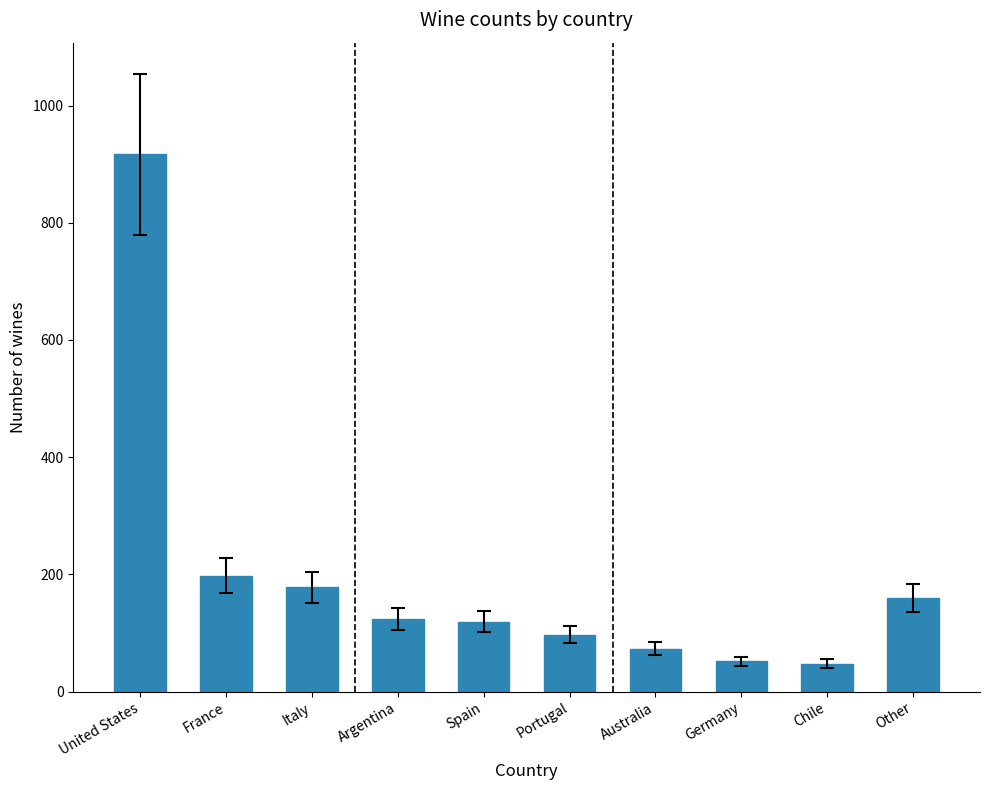

The value at France is 198. True or false?

True